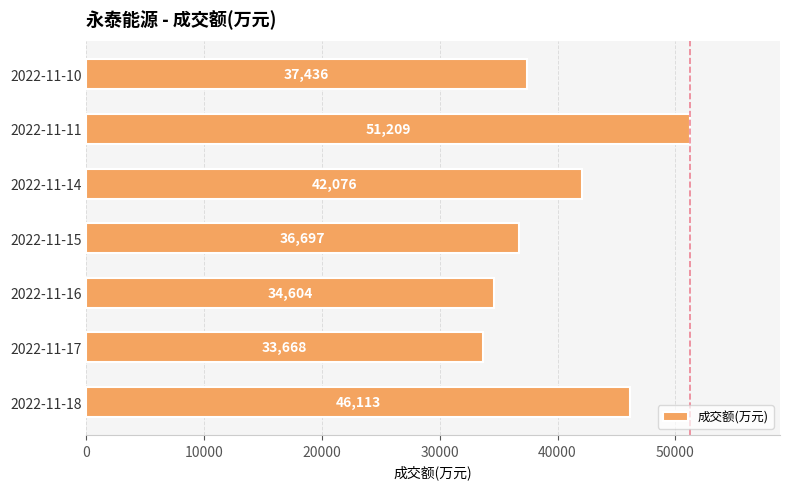

Rank the categories by value from lowest to highest.

2022-11-17, 2022-11-16, 2022-11-15, 2022-11-10, 2022-11-14, 2022-11-18, 2022-11-11